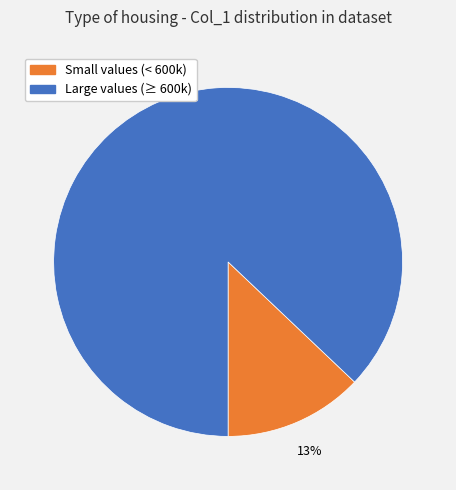

To the nearest percent, what is the average slice percentage?

50%